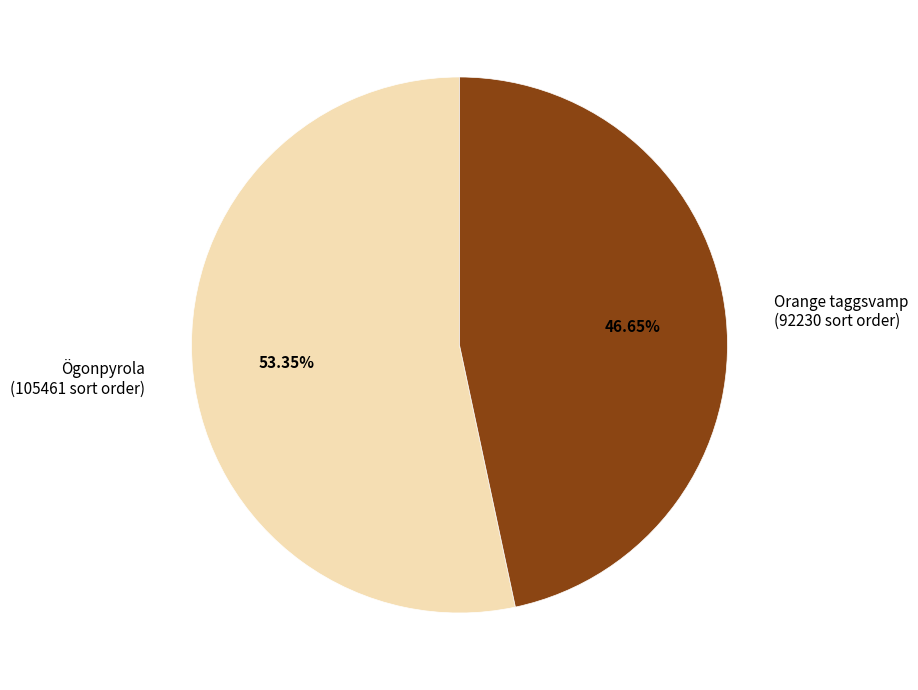

Does Orange taggsvamp (92230 sort order) represent more than half of the total?

No